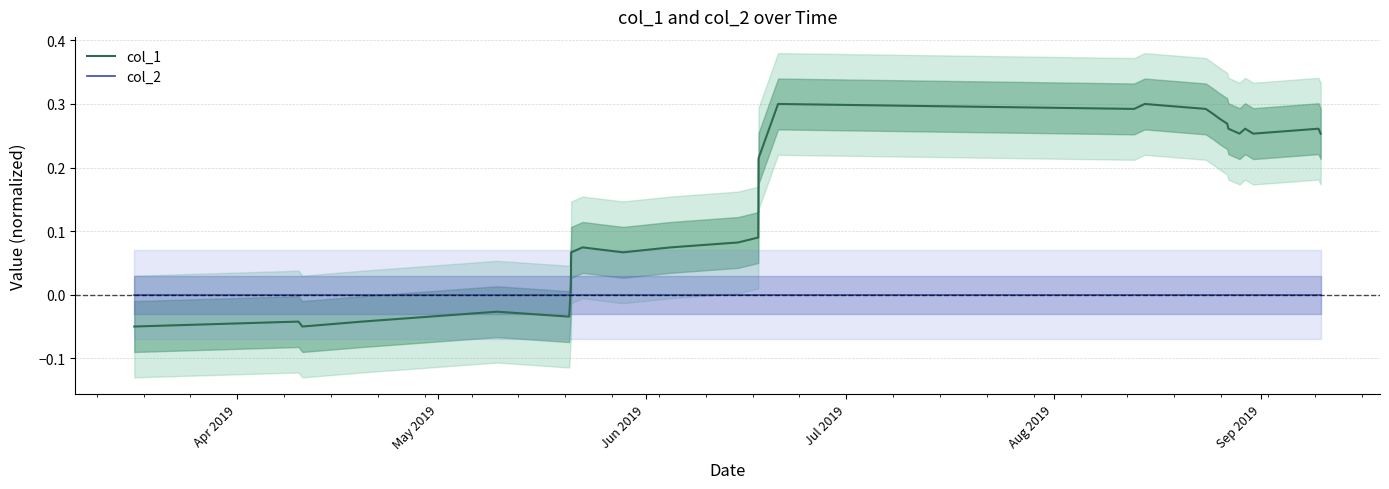

After their last crossing, which series has the higher values: col_2 or col_1?

col_1